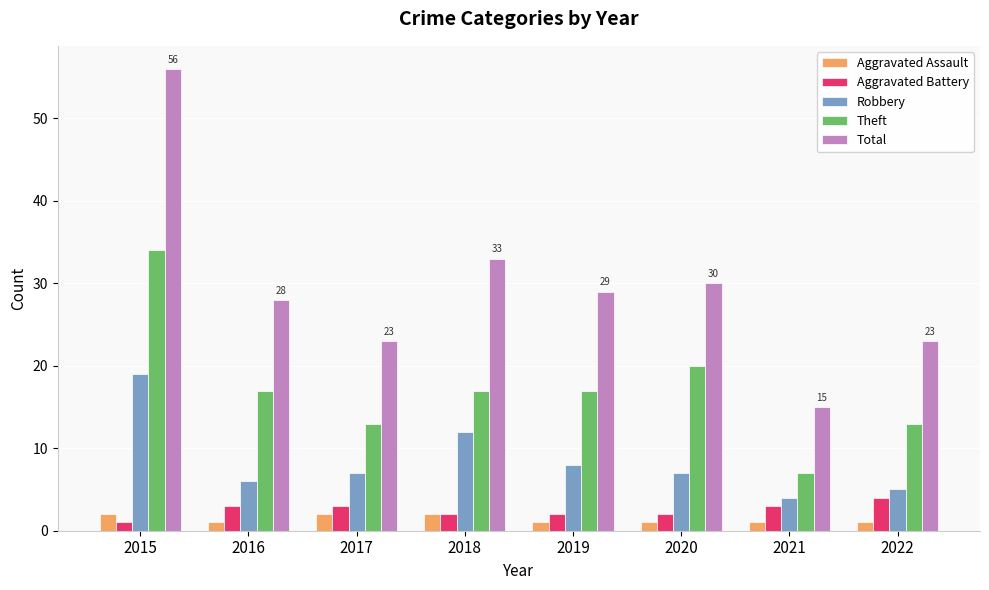

At which label is Total closest to 35?

2018